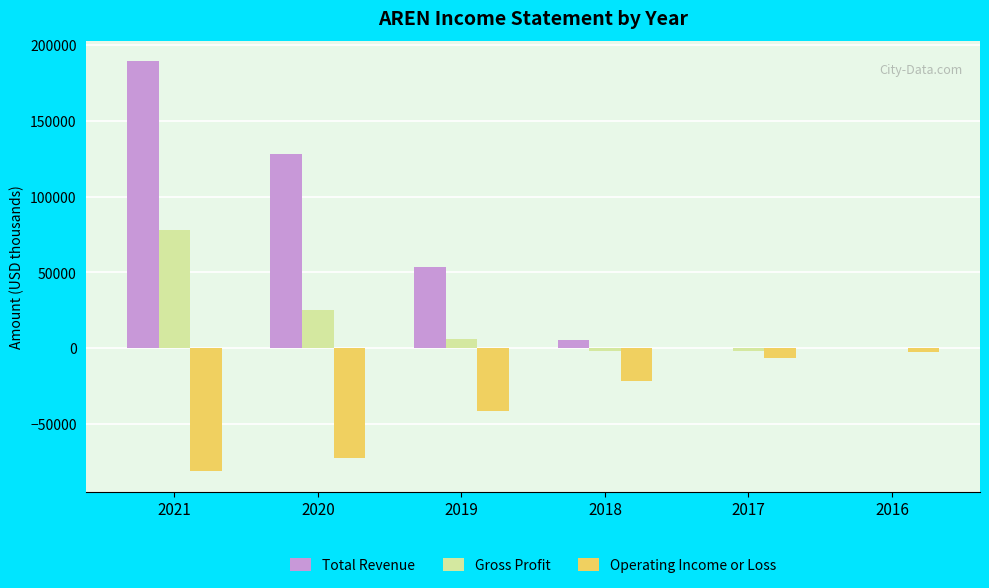

True or false: Gross Profit has a value of 6000 at 2019.

True